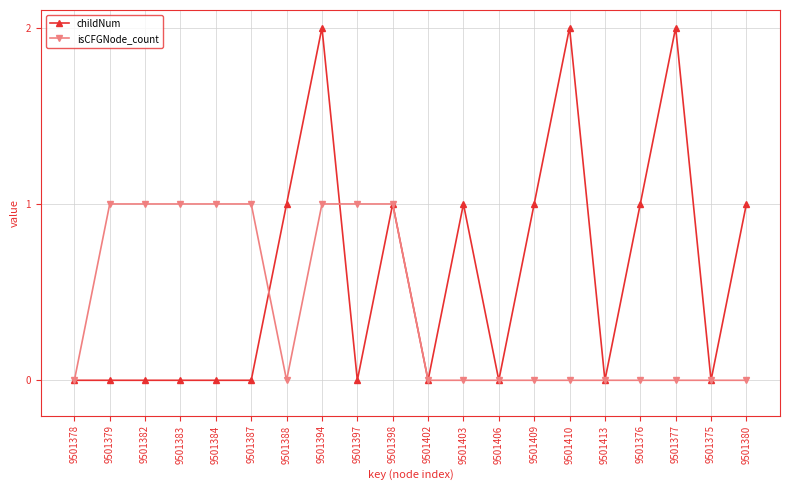

At which category is the sum across all series the highest?

9501394